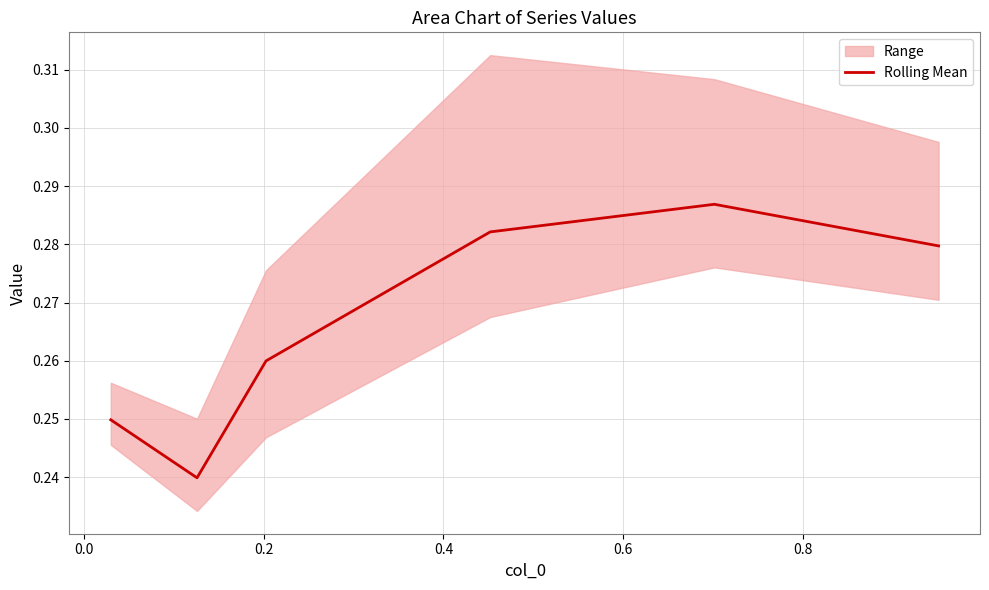

True or false: the data shows 0.4 at −0.2.

False